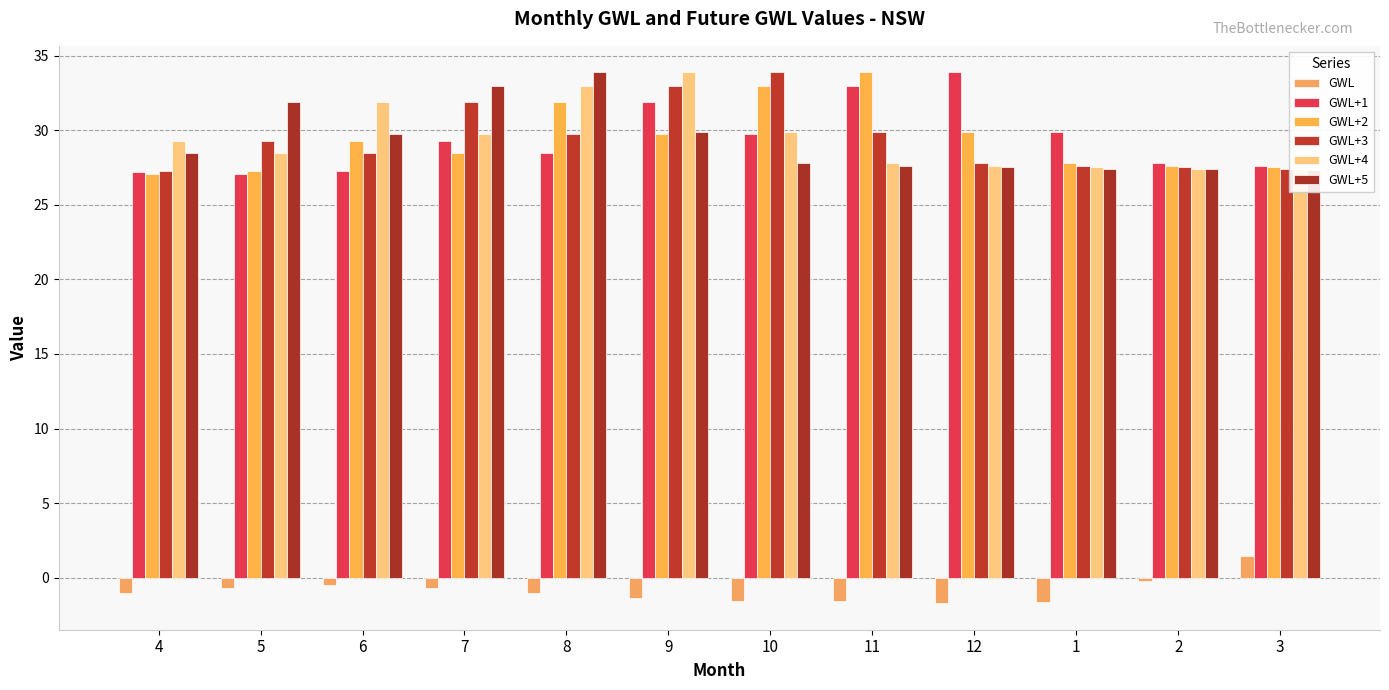

At which label is GWL closest to 0?

2